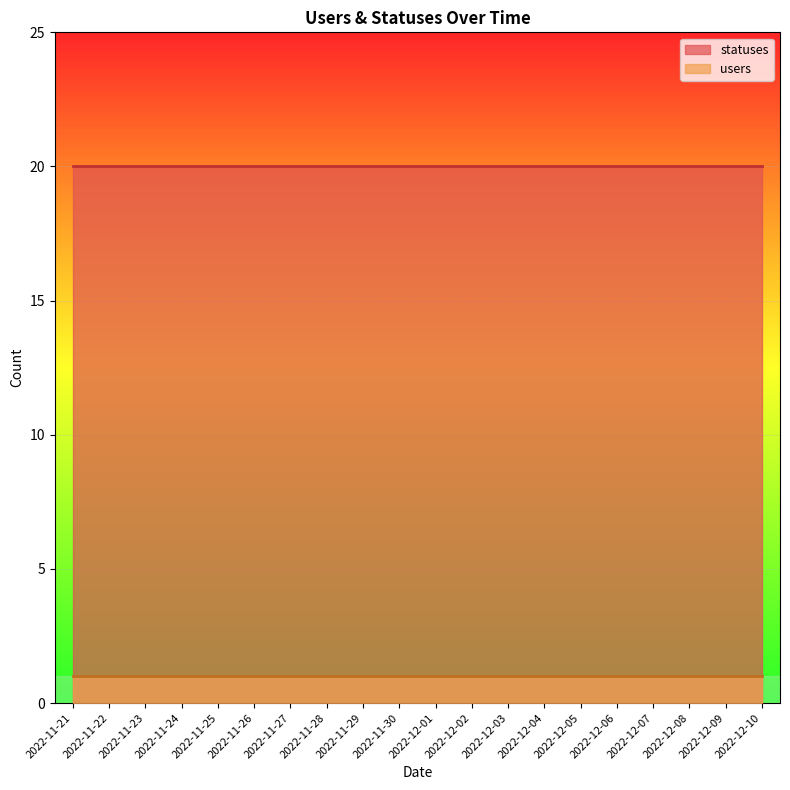

Reading left to right, list all the values displayed in this chart.

statuses: 20	20	20	20	20	20	20	20	20	20	20	20	20	20	20	20	20	20	20	20
users: 1	1	1	1	1	1	1	1	1	1	1	1	1	1	1	1	1	1	1	1